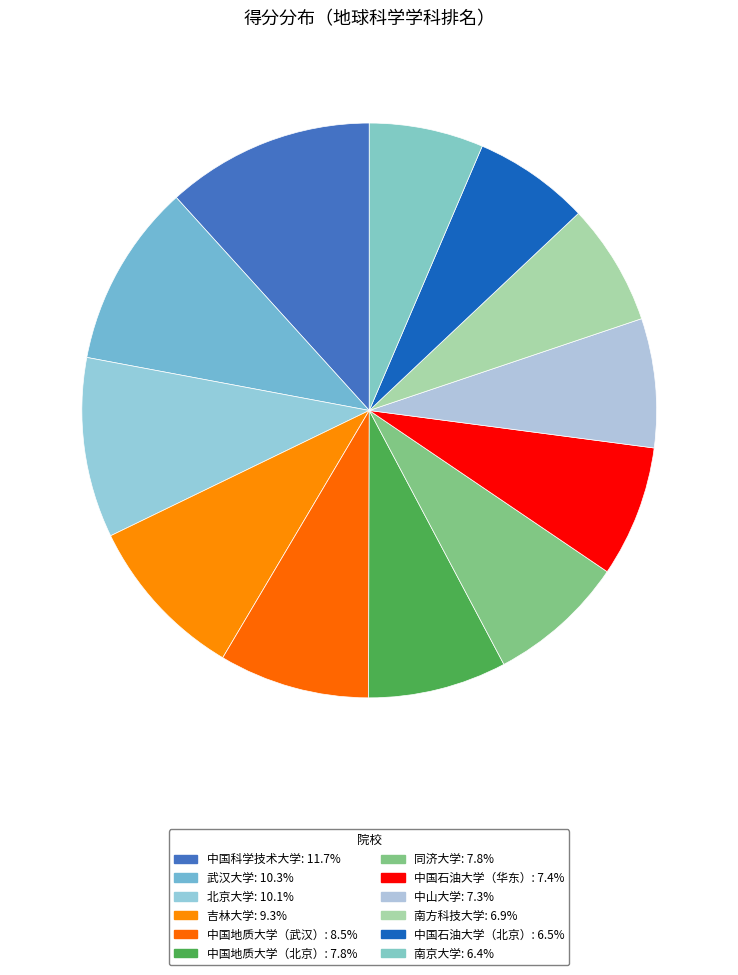

How many segments does this pie chart have?

12